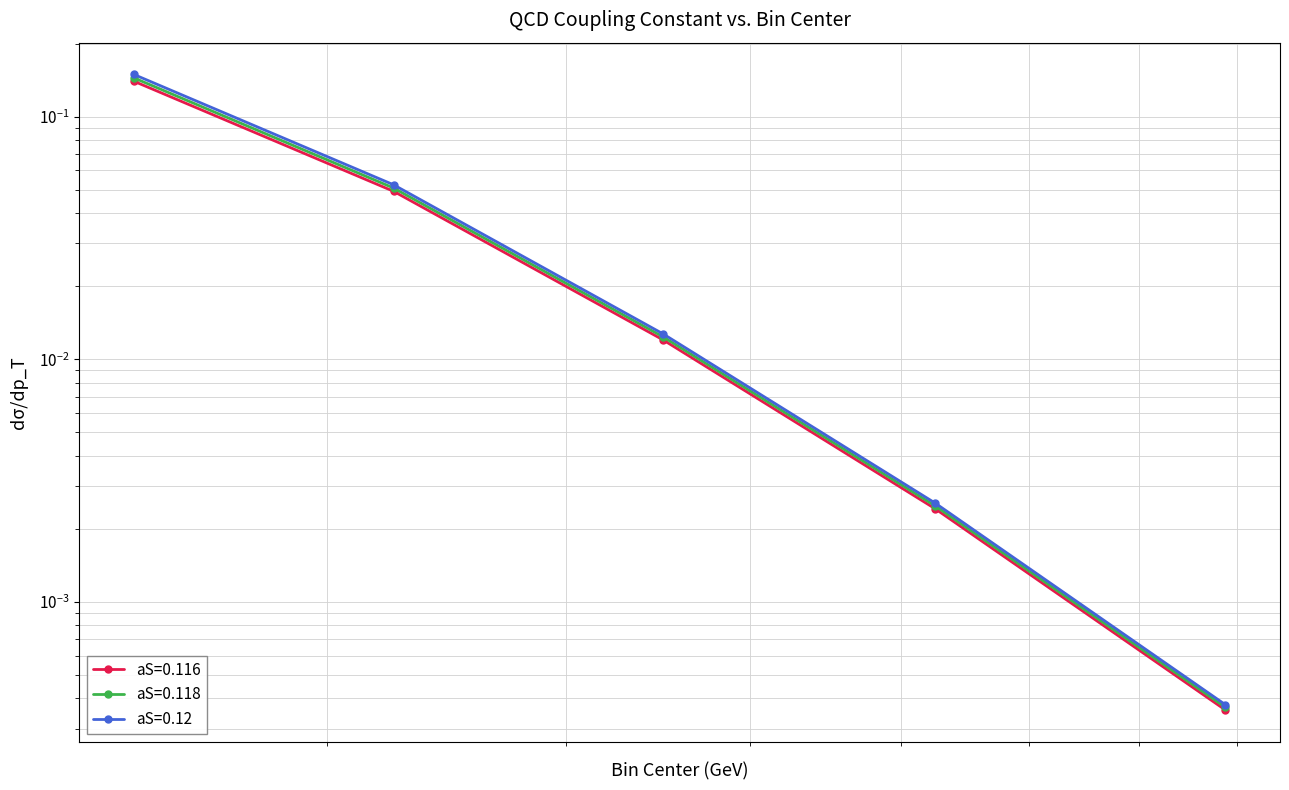

Is it true that aS=0.12 equals 0.1 at 237.5?

False